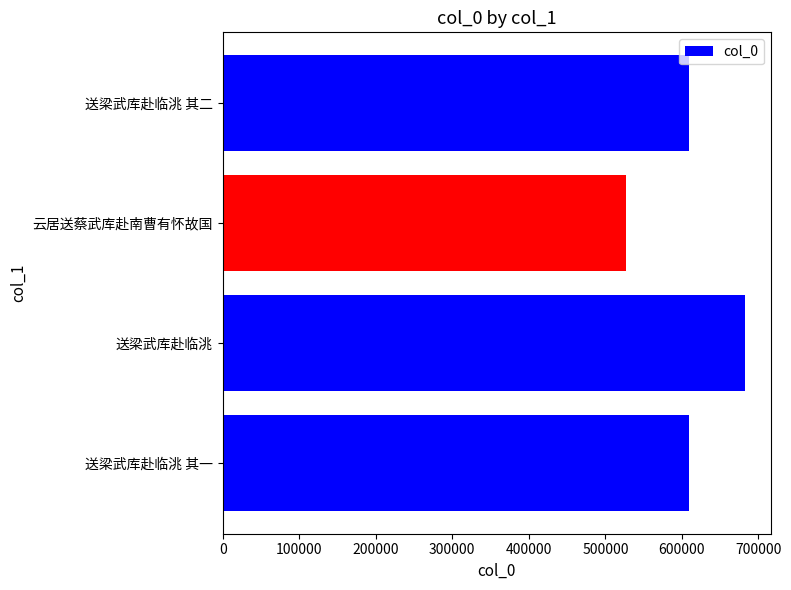

What is the average value?

606966